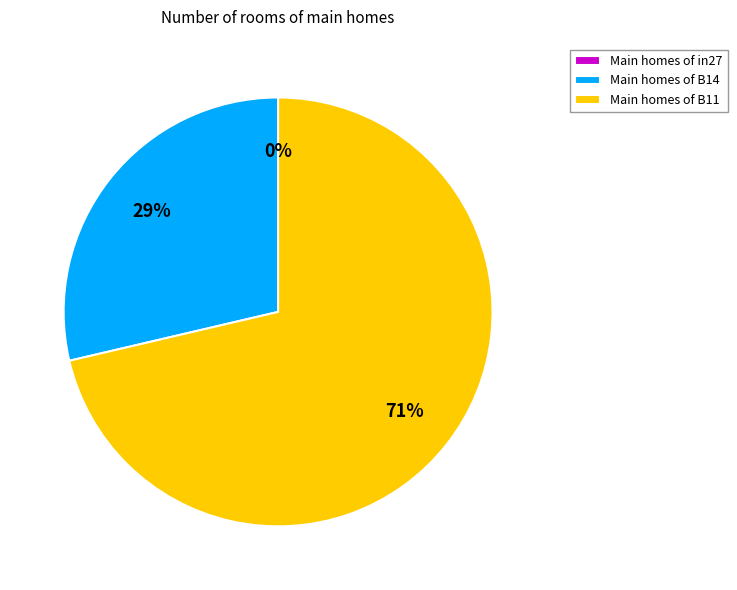

To the nearest percent, what is the combined percentage of in27 and B14?

29%